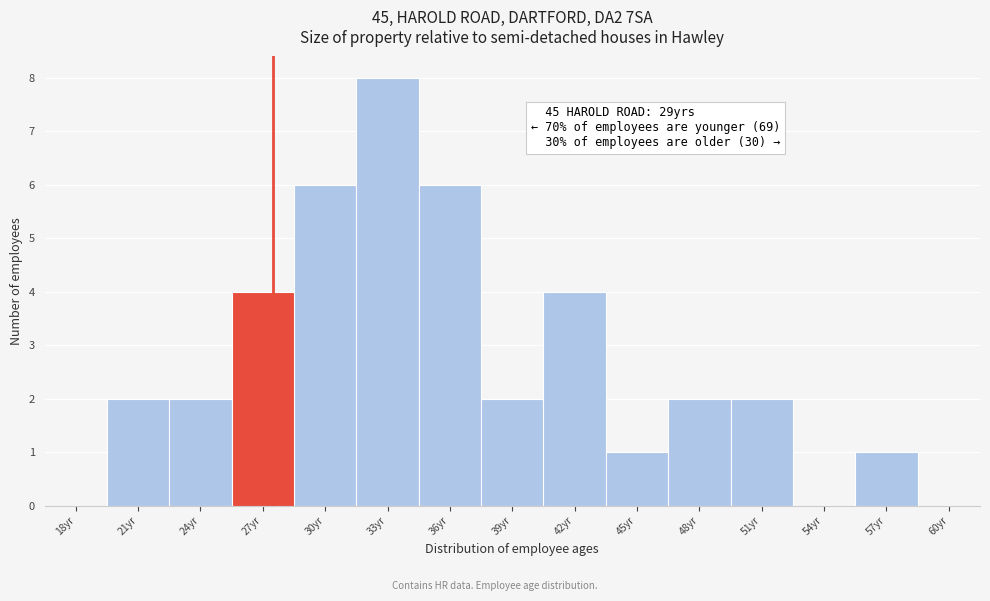

Reading left to right, extract all data points from this chart.

18yr=0	21yr=2	24yr=2	27yr=4	30yr=6	33yr=8	36yr=6	39yr=2	42yr=4	45yr=1	48yr=2	51yr=2	54yr=0	57yr=1	60yr=0